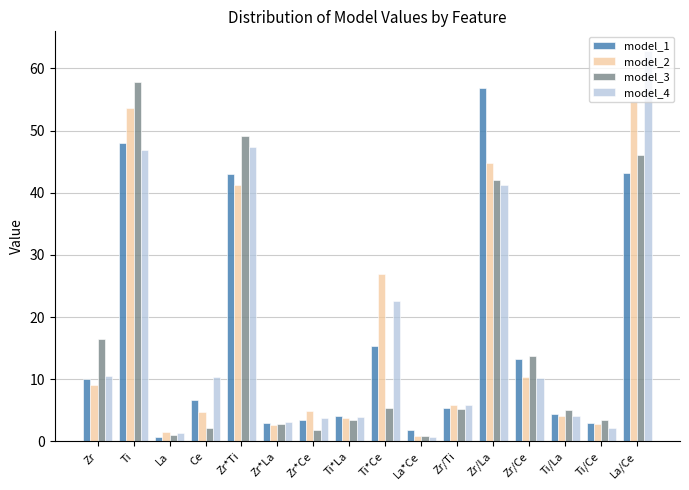

The value of model_2 at Ti*La is 3.7. True or false?

True